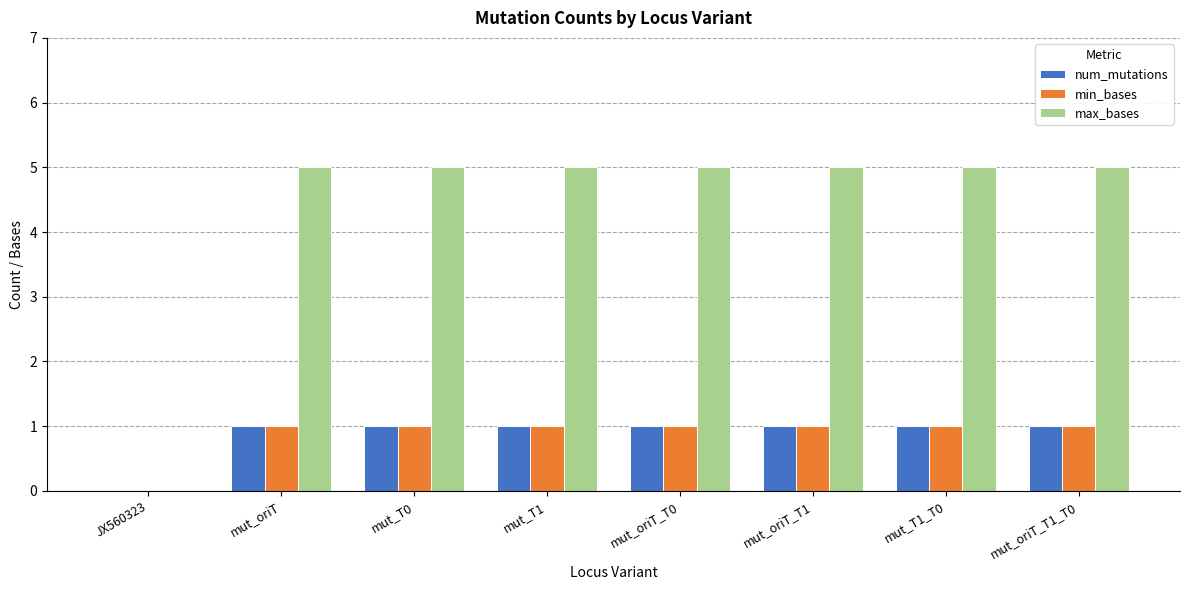

Which series has the widest spread of values?

max_bases